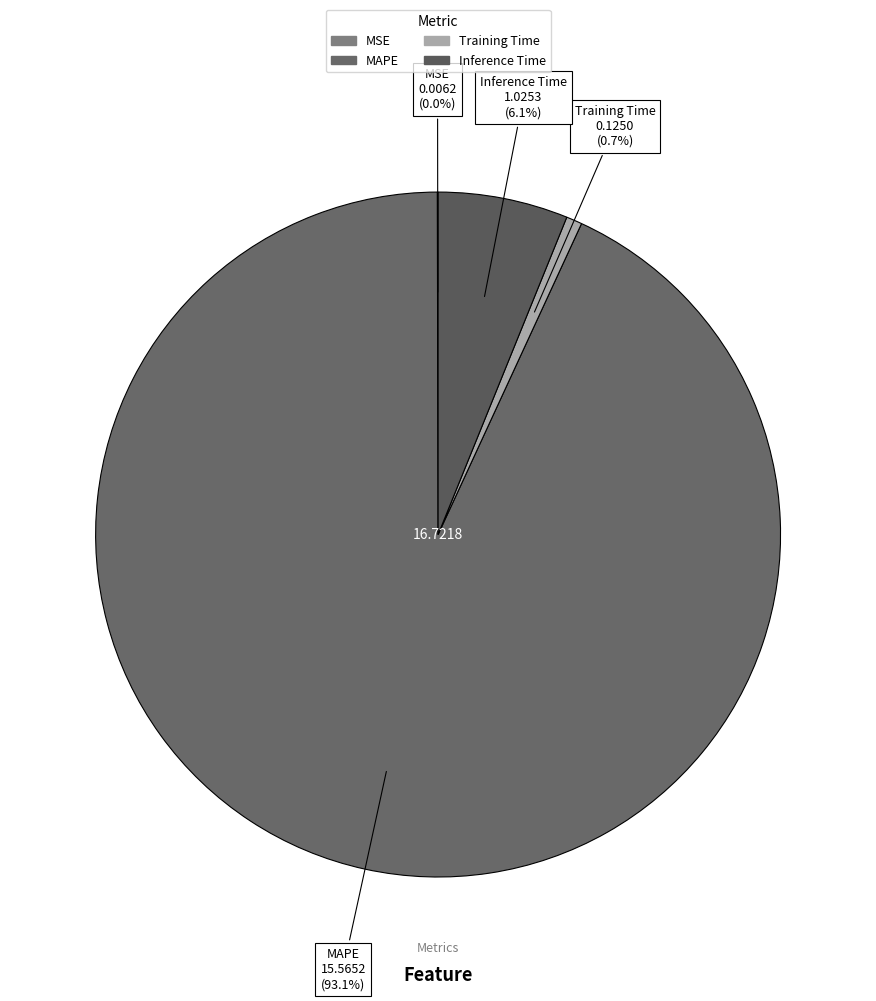

What is the largest slice in the pie chart?

MAPE